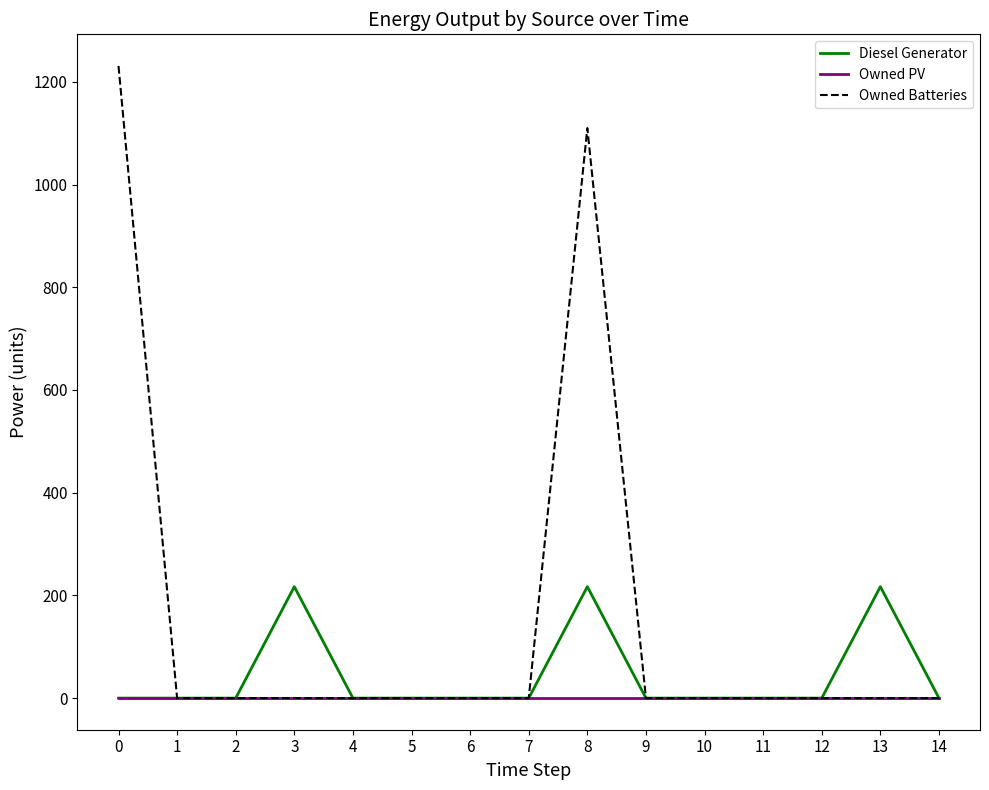

What is the sum of the Diesel Generator values at 13 and 1?

217